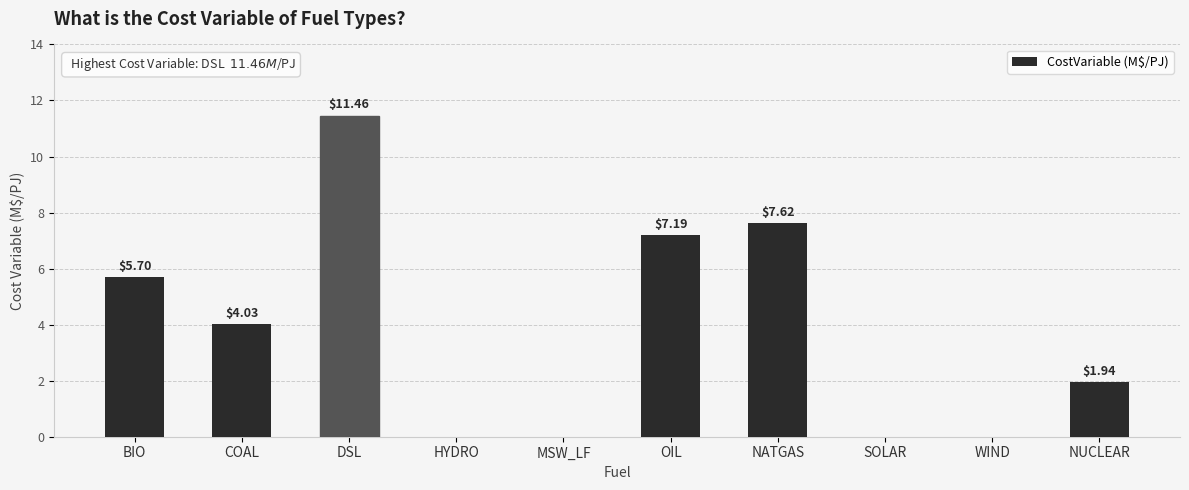

What is the sum of all values?

37.9